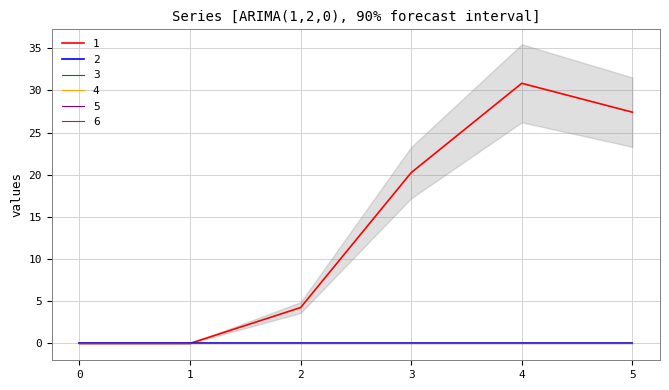

At which category is the sum across all series the highest?

4